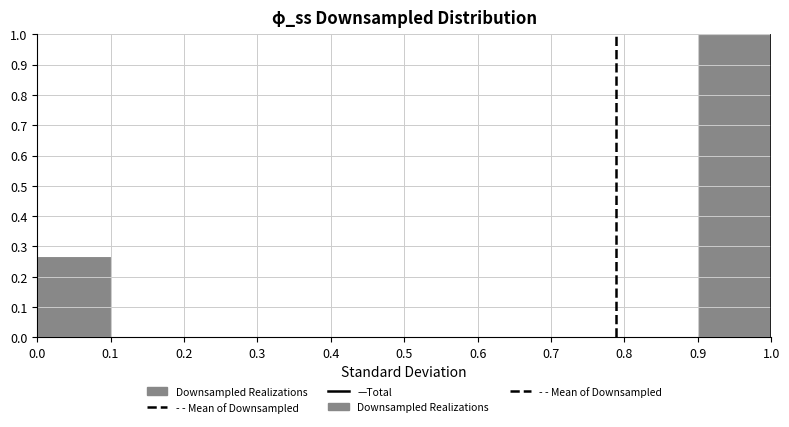

Reading left to right, list every bar in this chart as the range it spans on the x-axis followed by its height. The values are not printed on the chart, so give them approximately, as read against the axis.

0.0 to 0.1: 0.27
0.1 to 0.2: 0
0.2 to 0.3: 0
0.3 to 0.4: 0
0.4 to 0.5: 0
0.5 to 0.6: 0
0.6 to 0.7: 0
0.7 to 0.8: 0
0.8 to 0.9: 0
0.9 to 1.0: 1.00